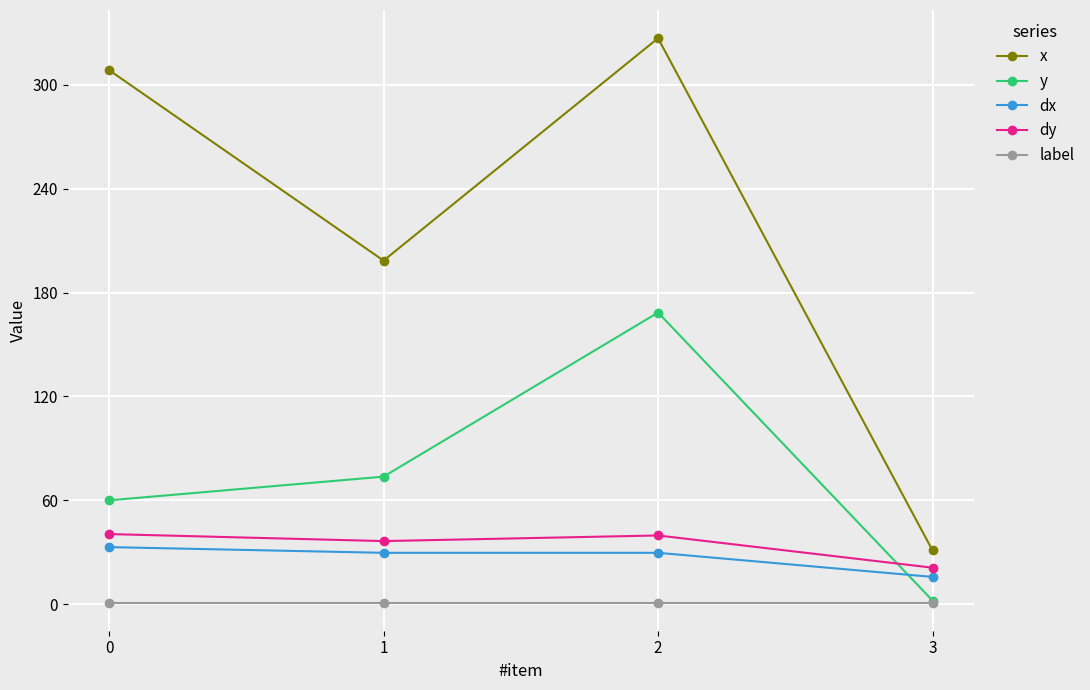

Is this an area chart (filled region under the line)?

No